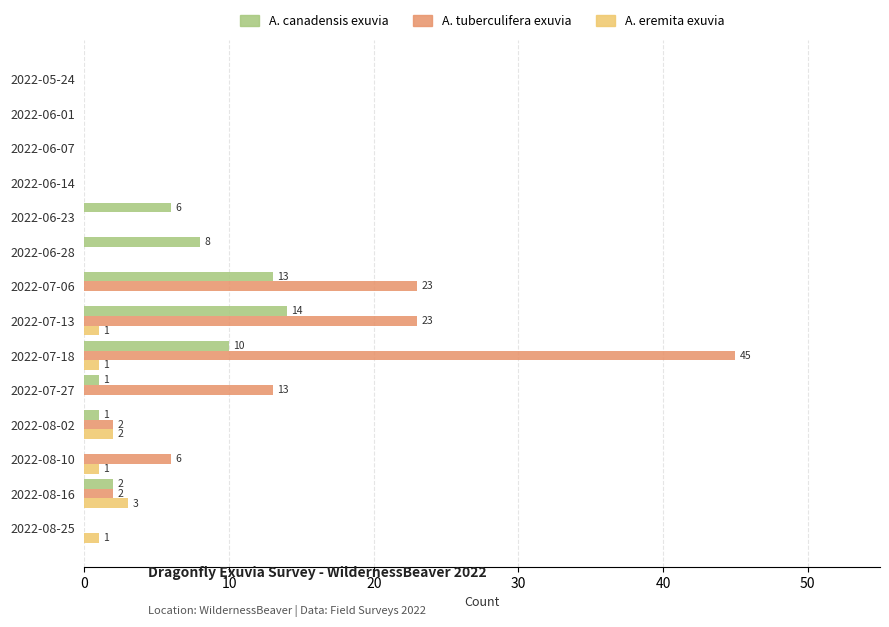

True or false: A. eremita exuvia has a value of 1 at 2022-07-13.

True